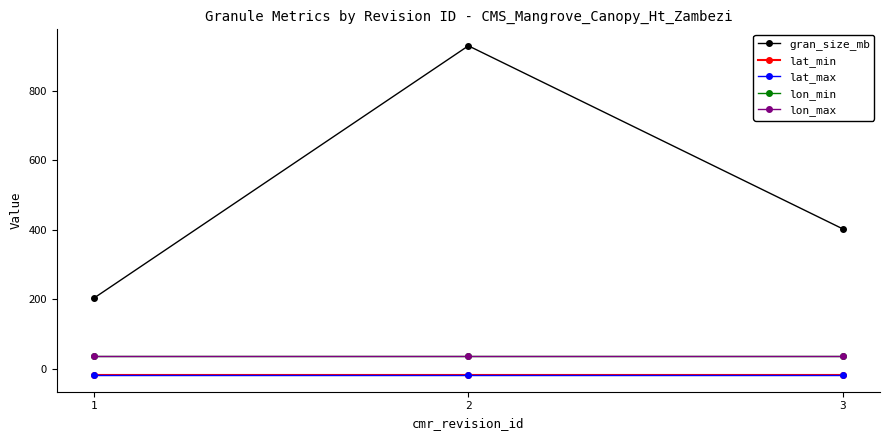

Which series has the largest range (max minus min)?

gran_size_mb